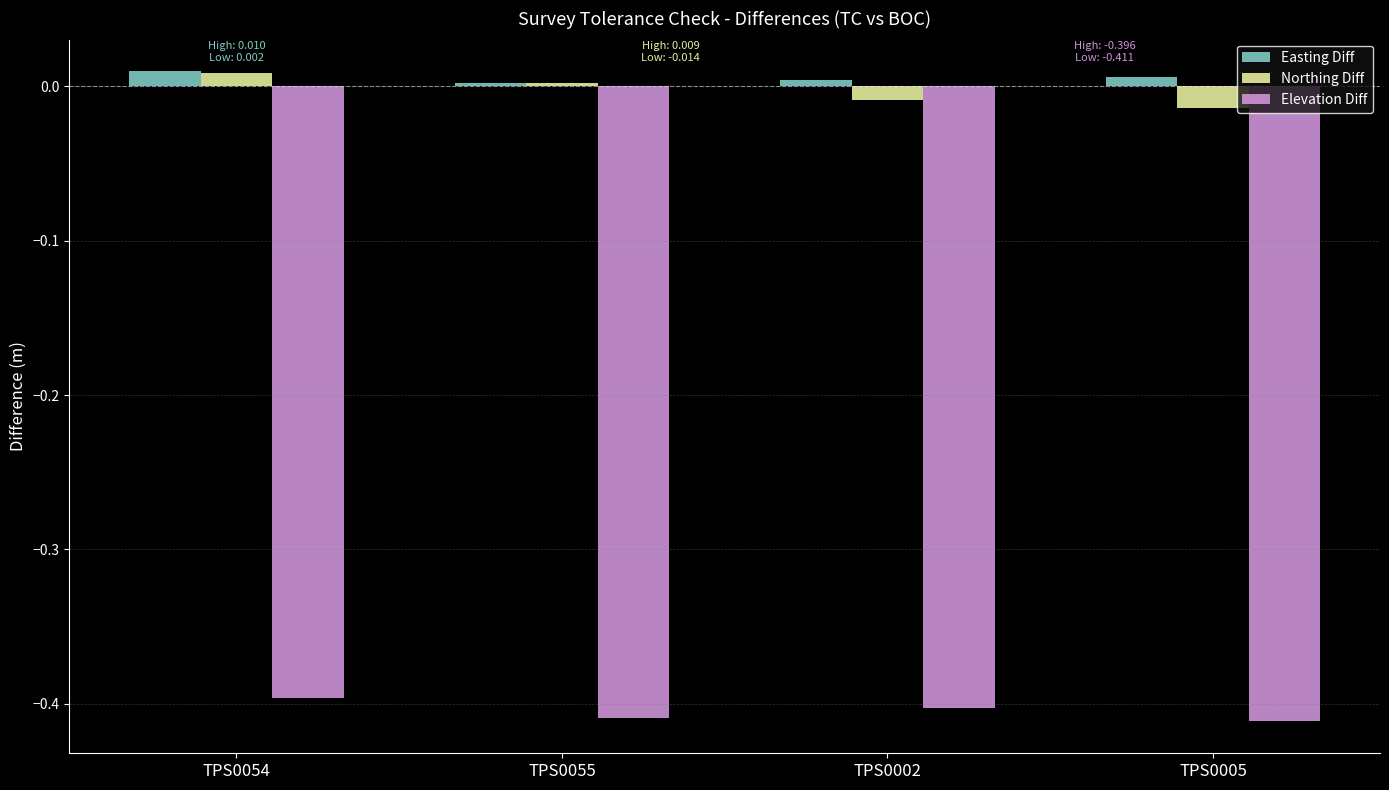

At which category is the sum across all series the highest?

TPS0054